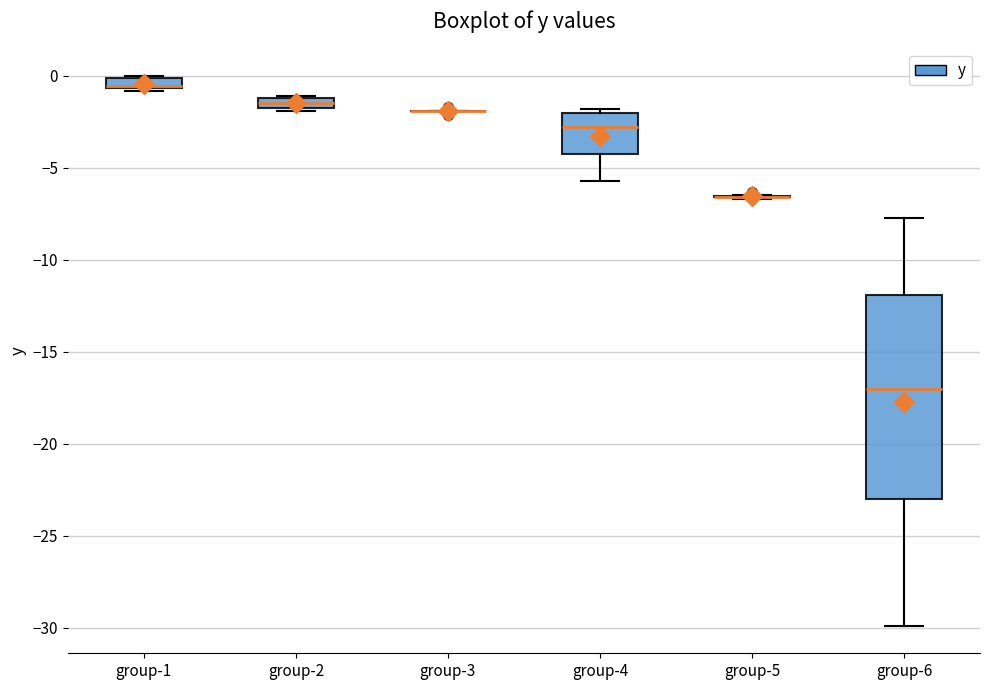

Comparing the boxes themselves (not the whiskers), which one is the tallest?

group-6